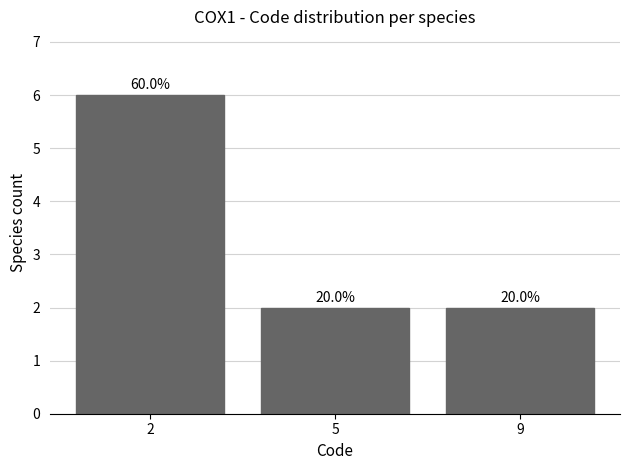

Where is the data nearest to the value 4?

2